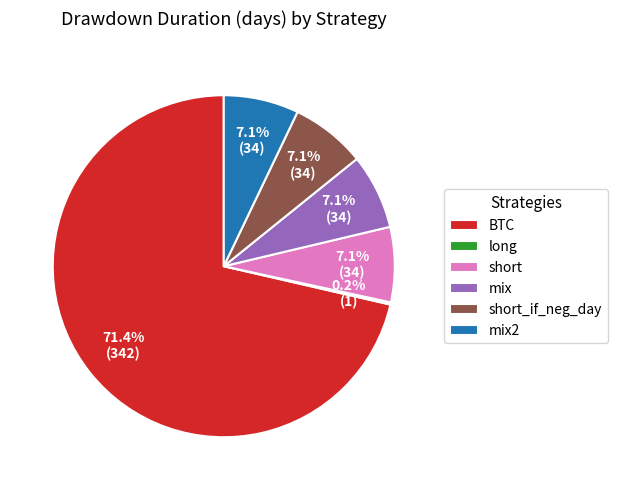

How much of the chart is everything except mix2?

92.9%